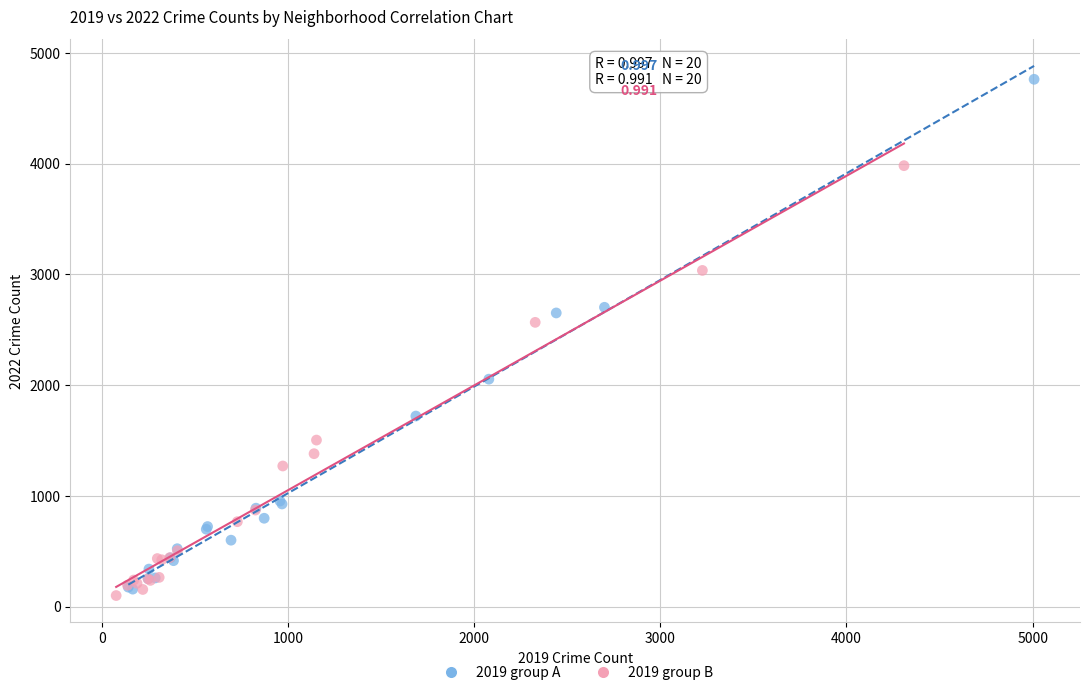

Which series reaches the maximum Y coordinate?

2019 group A